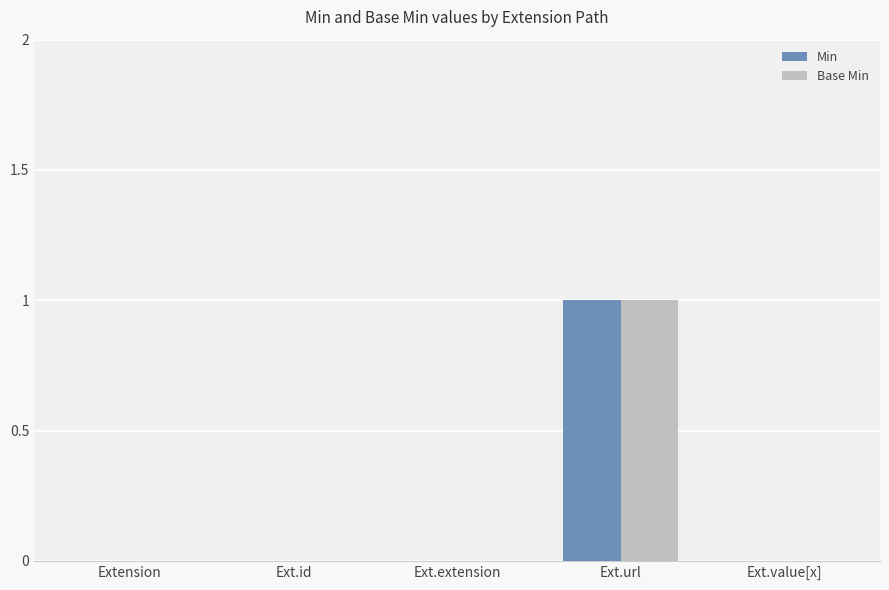

What is the sum of all Min values?

1